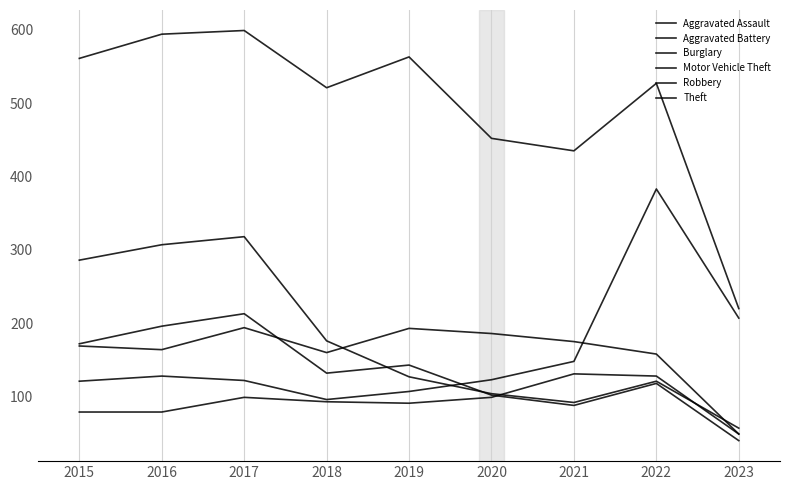

Does the chart display data point markers on the line(s)?

No